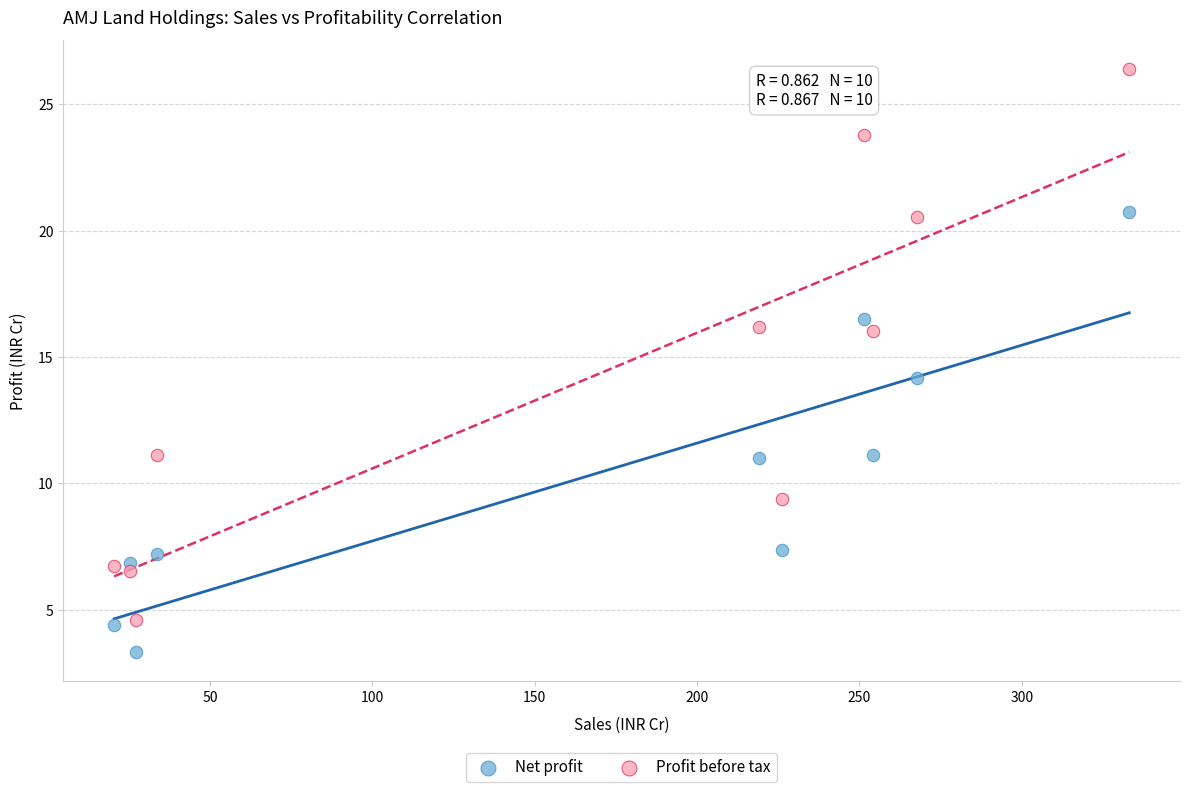

Which series reaches the minimum Y coordinate?

Net profit